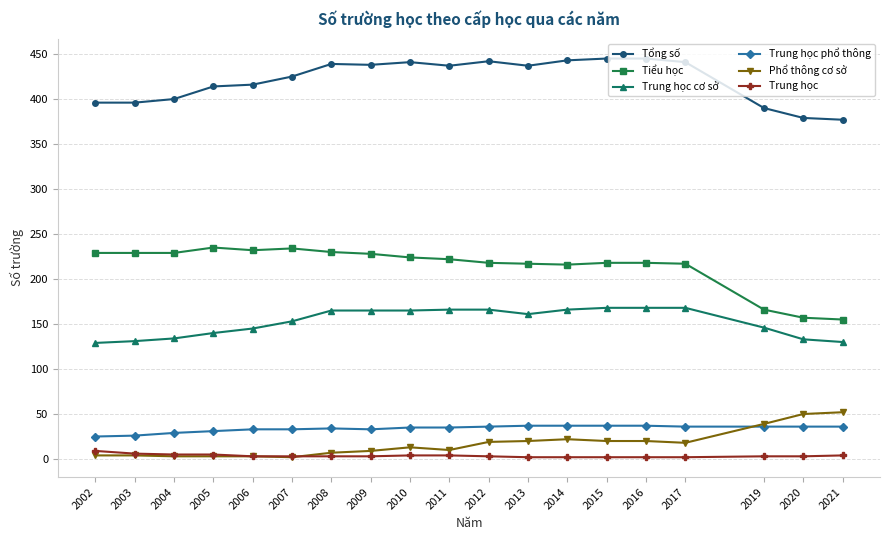

What is the greatest value displayed?

445